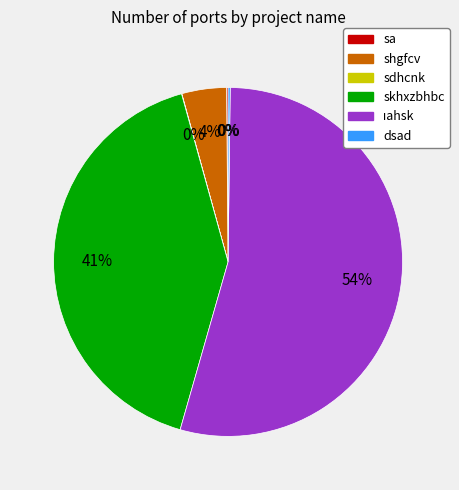

What percentage is the skhxzbhbc slice, to the nearest percent?

41%